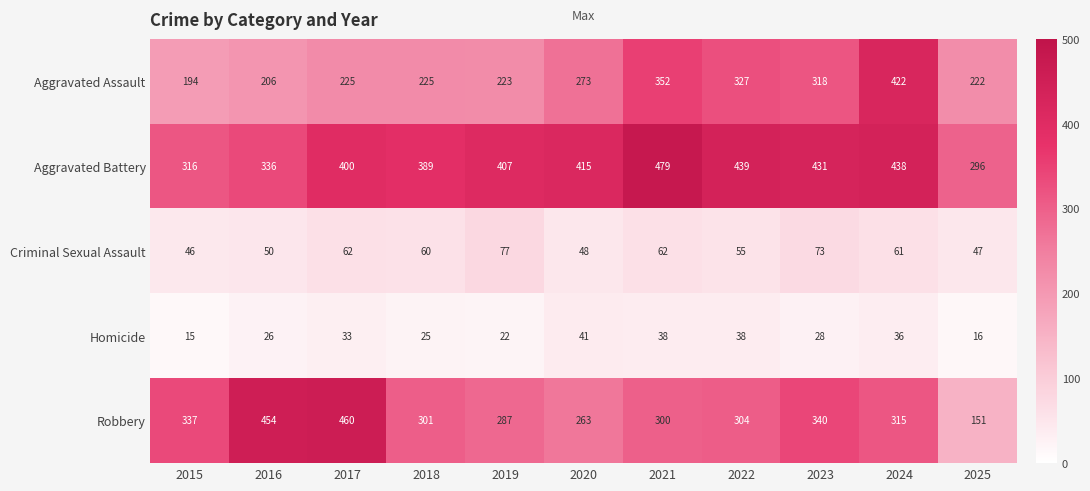

Which category has the highest value across all series?

2021